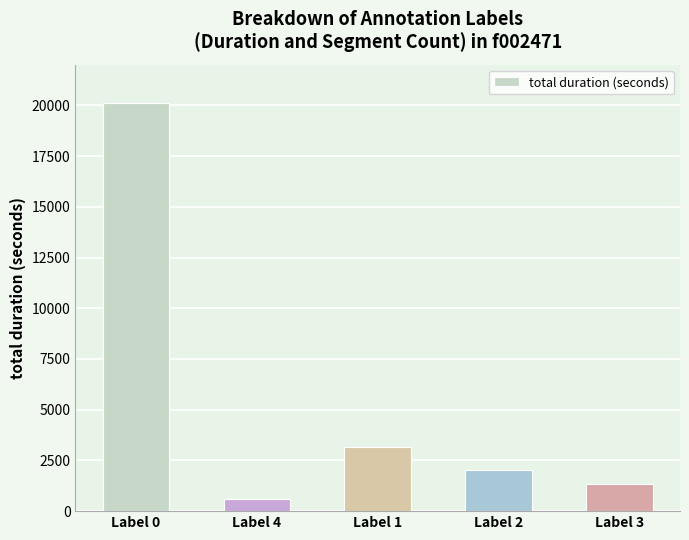

How many categories are shown in the chart?

5